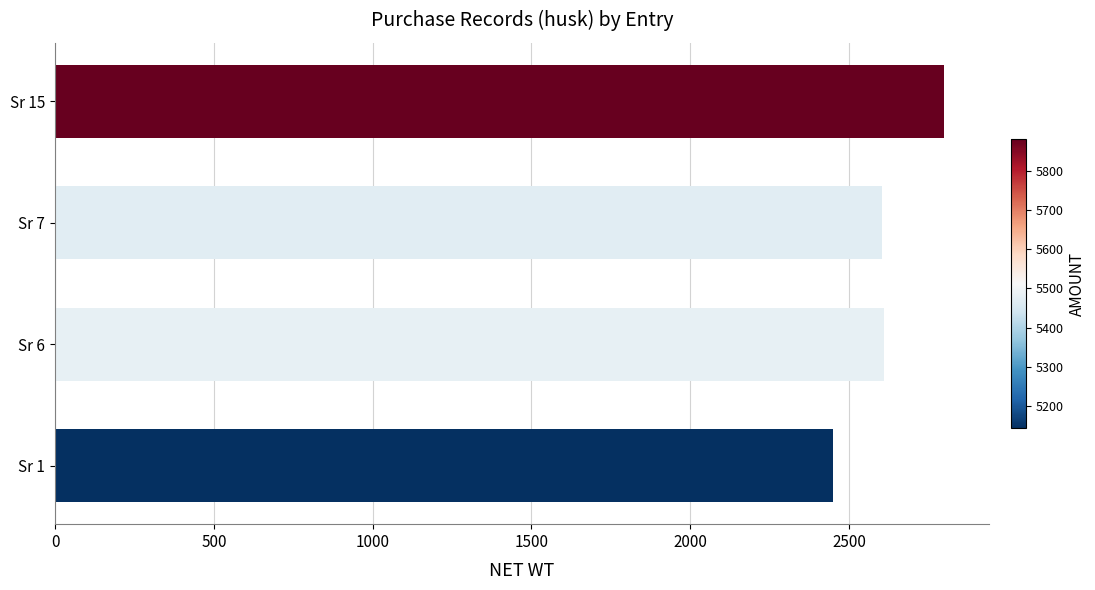

The value at Sr 7 is 3712. True or false?

False